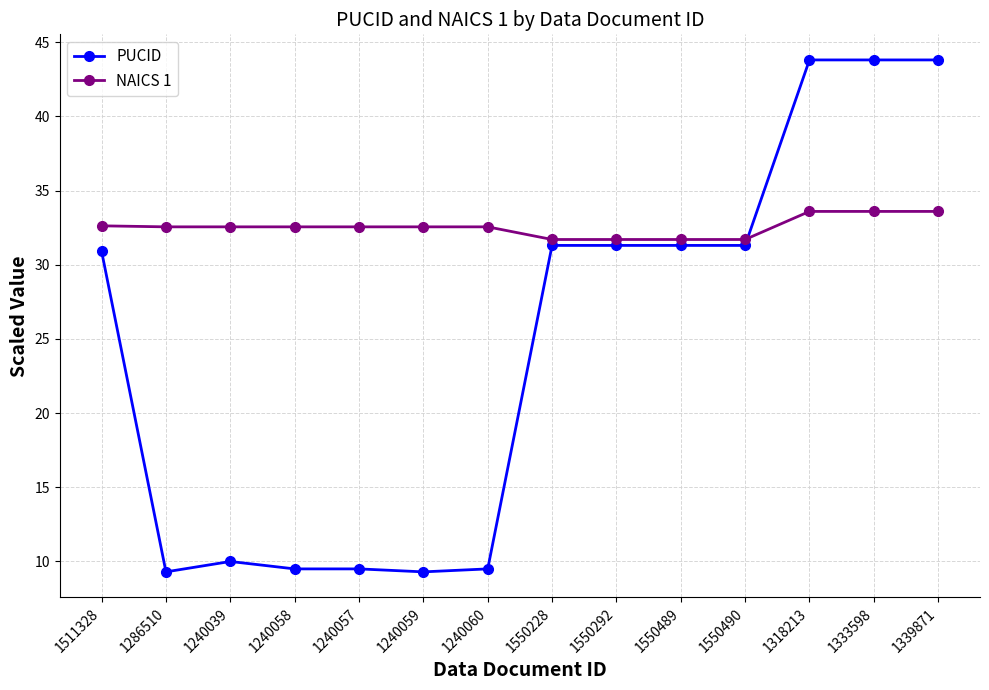

Reading right to left, what are all the values shown in this chart?

PUCID: 43.8	43.8	43.8	31.3	31.3	31.3	31.3	9.5	9.3	9.5	9.5	10.0	9.3	30.9
NAICS 1: 33.6	33.6	33.6	31.7	31.7	31.7	31.7	32.6	32.6	32.6	32.6	32.6	32.6	32.6